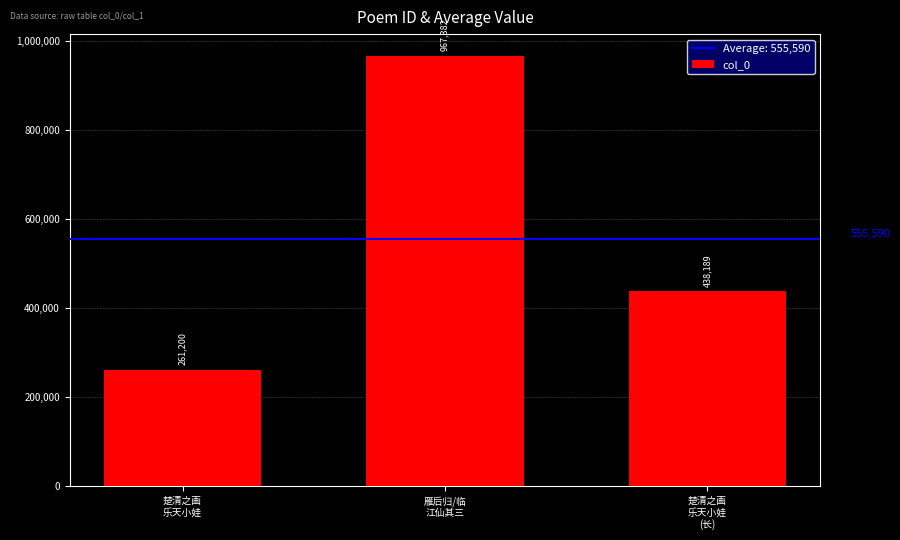

Reading right to left, list all the values displayed in this chart.

楚清之画
乐天小娃
(长)=438189	雁后归/临
江仙其三=967382	楚清之画
乐天小娃=261200